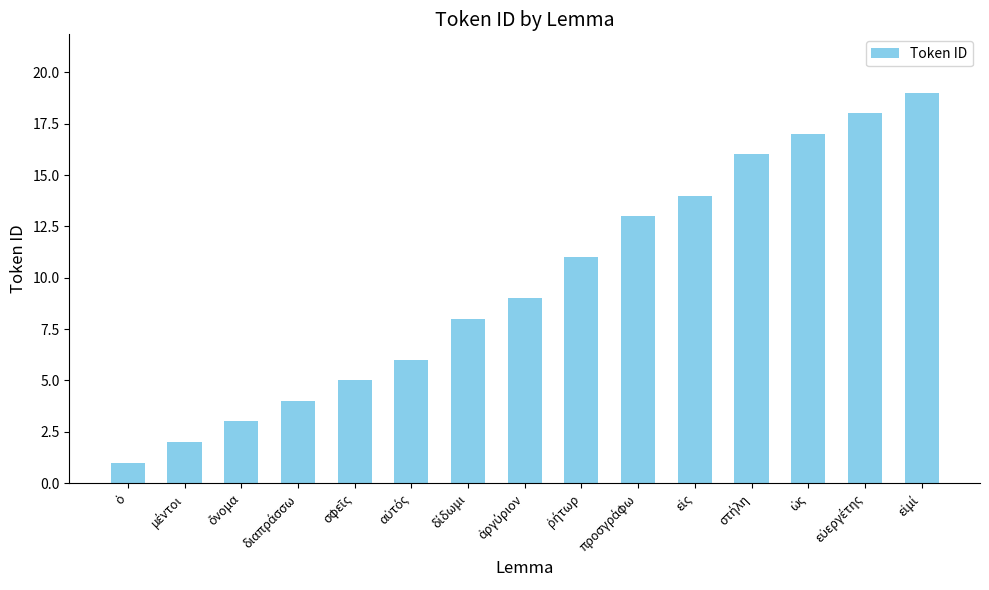

What is the average value?

10